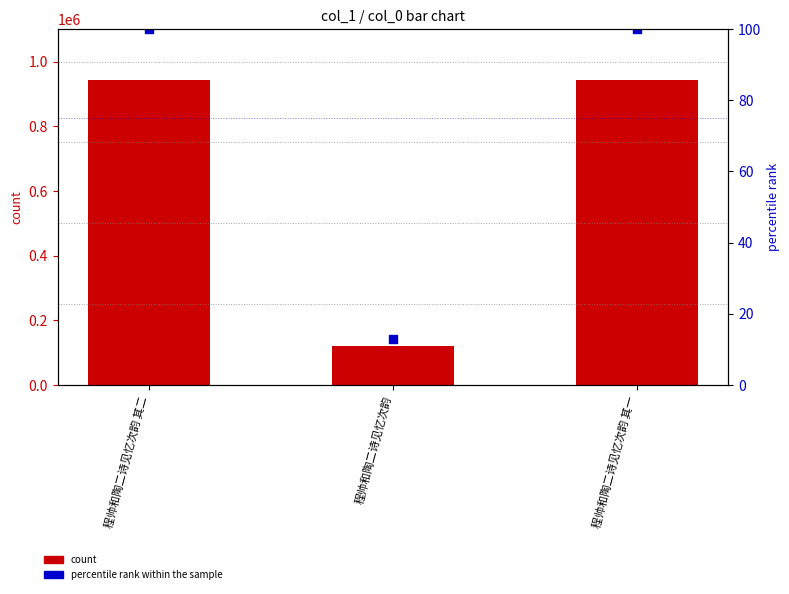

At which category is the sum across all series the highest?

程帅和陶二诗见忆次韵 其二